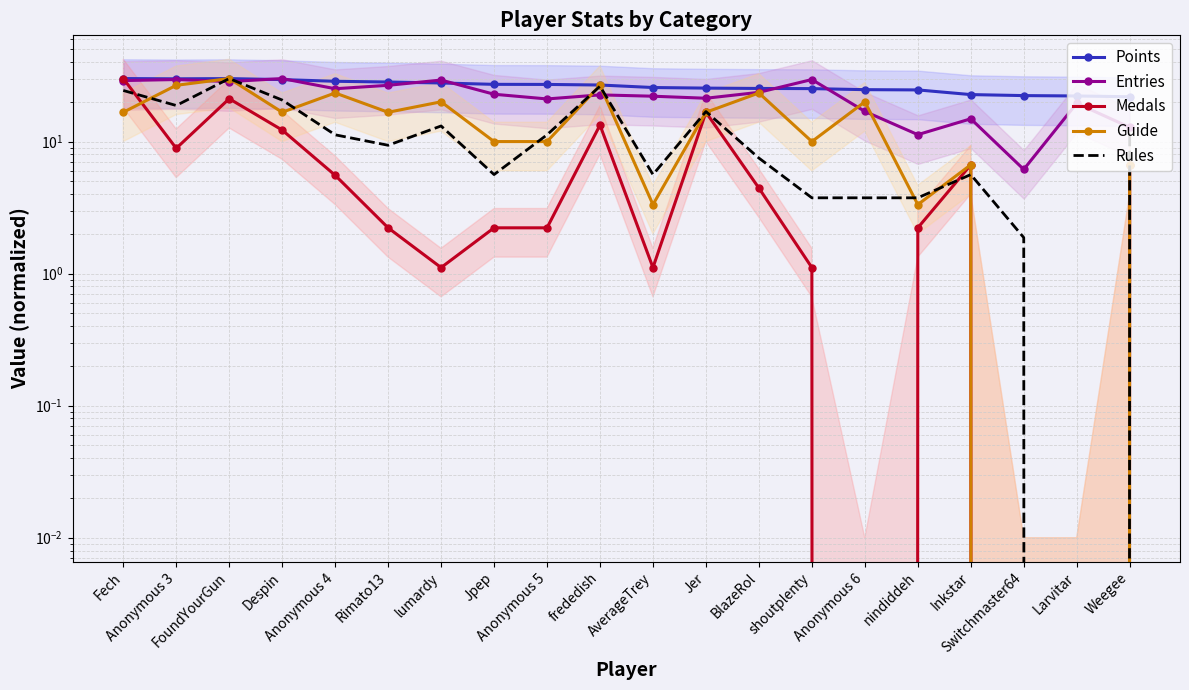

How many times do Rules and Entries cross each other?

4